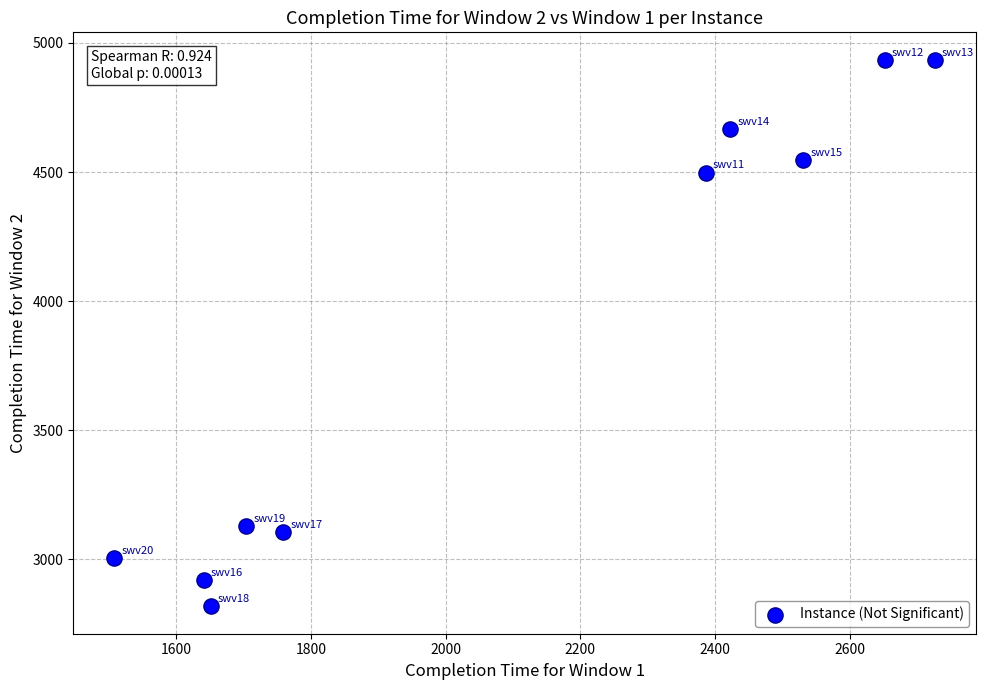

What Y value in the scatter plot is closest to 3876?

4498